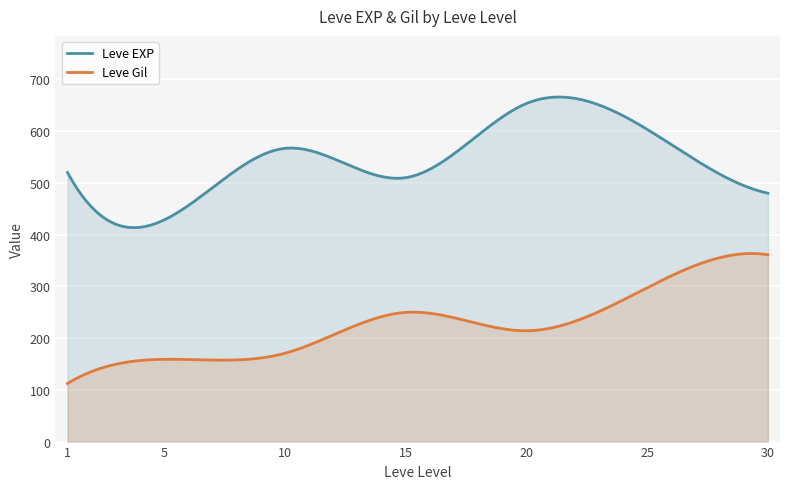

List the series in order of their peak value, lowest first.

Leve Gil, Leve EXP